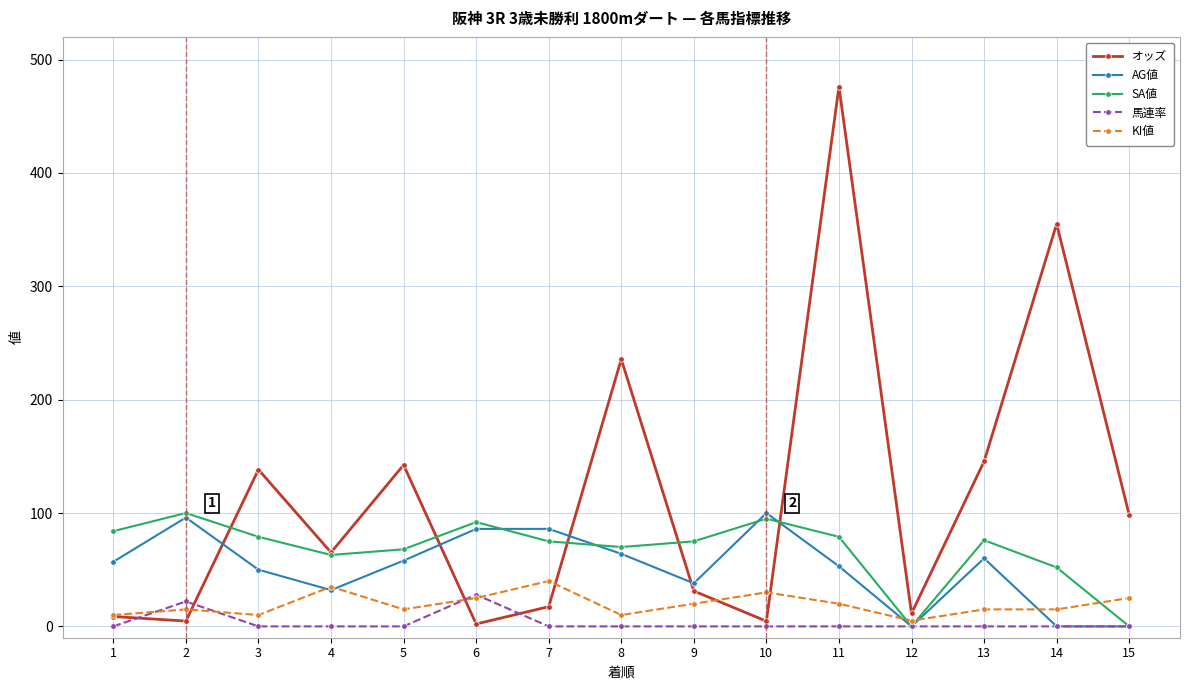

Is it true that オッズ equals 476.1 at 11?

True